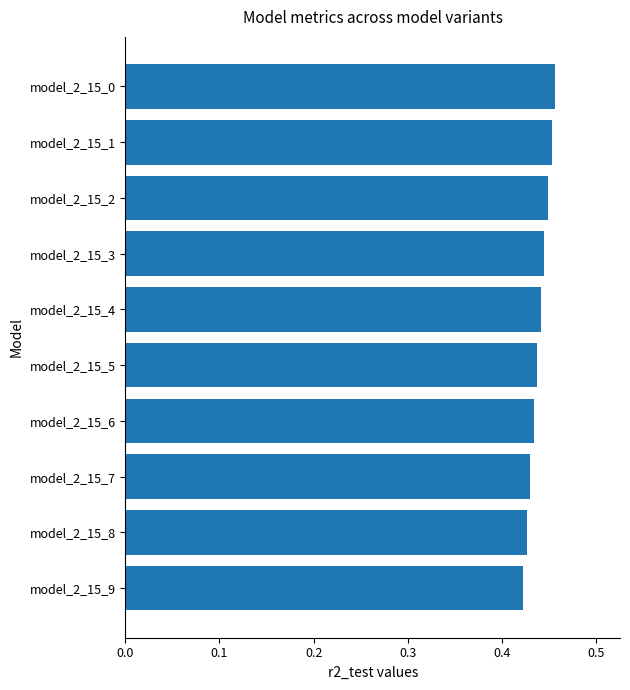

What is the sum of all values?

4.4